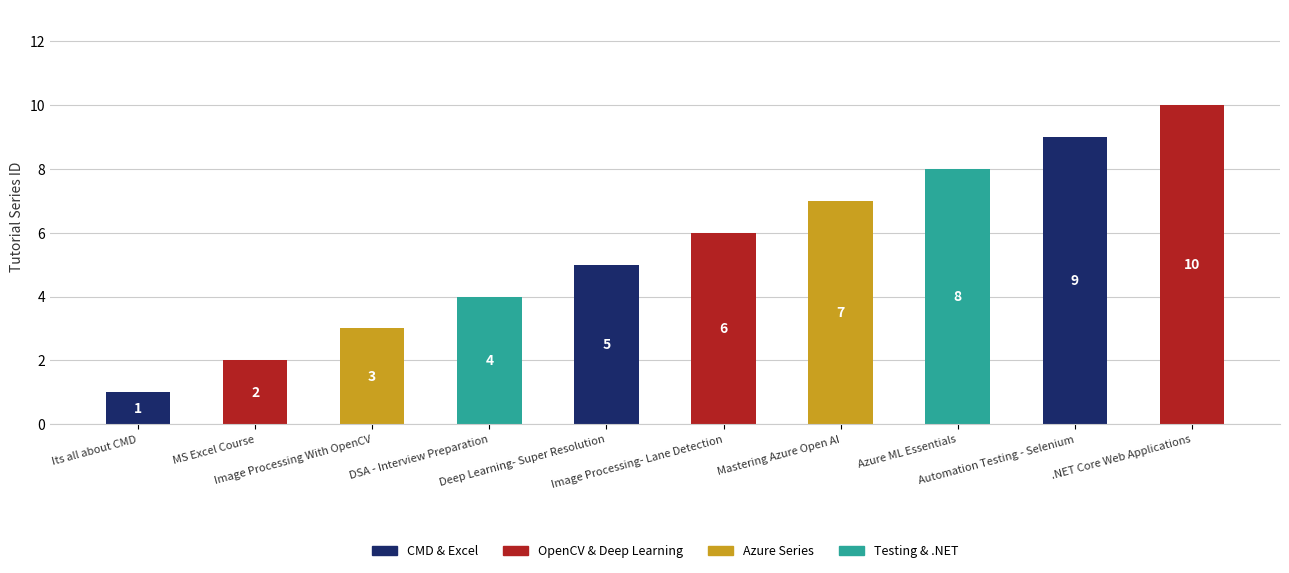

List the labels in order of value, smallest first.

Its all about CMD, MS Excel Course, Image Processing With OpenCV, DSA - Interview Preparation, Deep Learning- Super Resolution, Image Processing- Lane Detection, Mastering Azure Open AI, Azure ML Essentials, Automation Testing - Selenium, .NET Core Web Applications